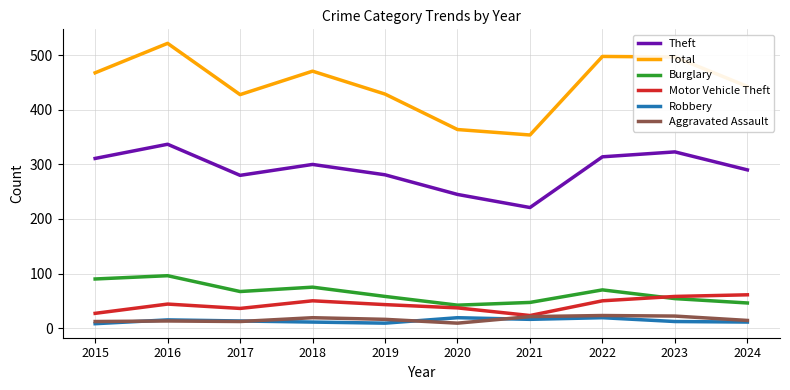

At how many categories does at least one series exceed 101?

10